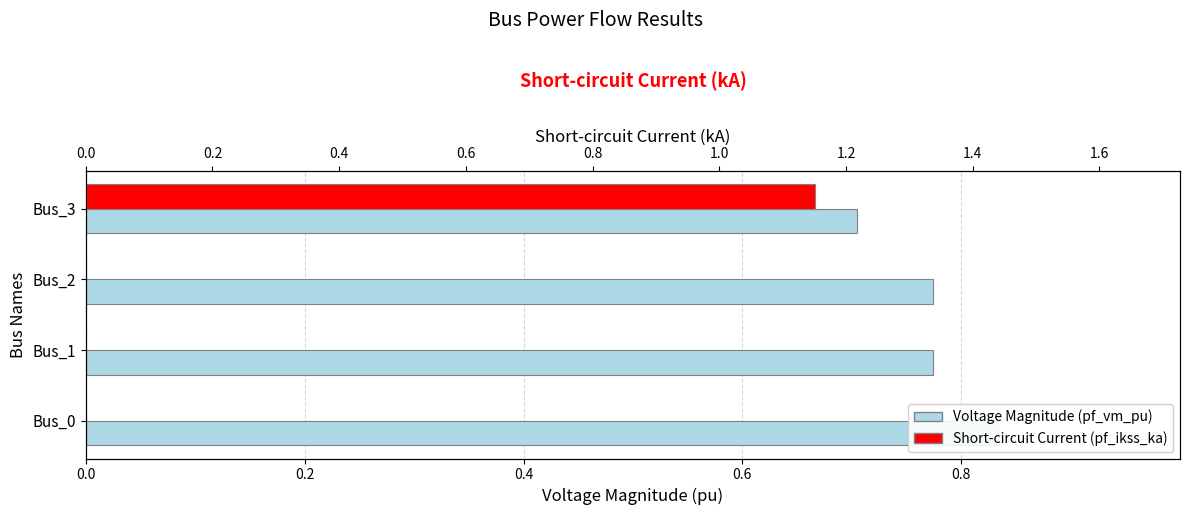

The pf_vm_pu series shows 0.7 at 0.6. True or false?

True